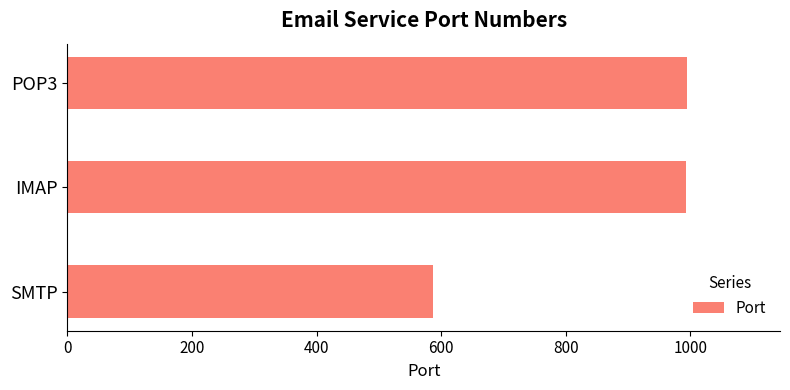

What is the average value?

858